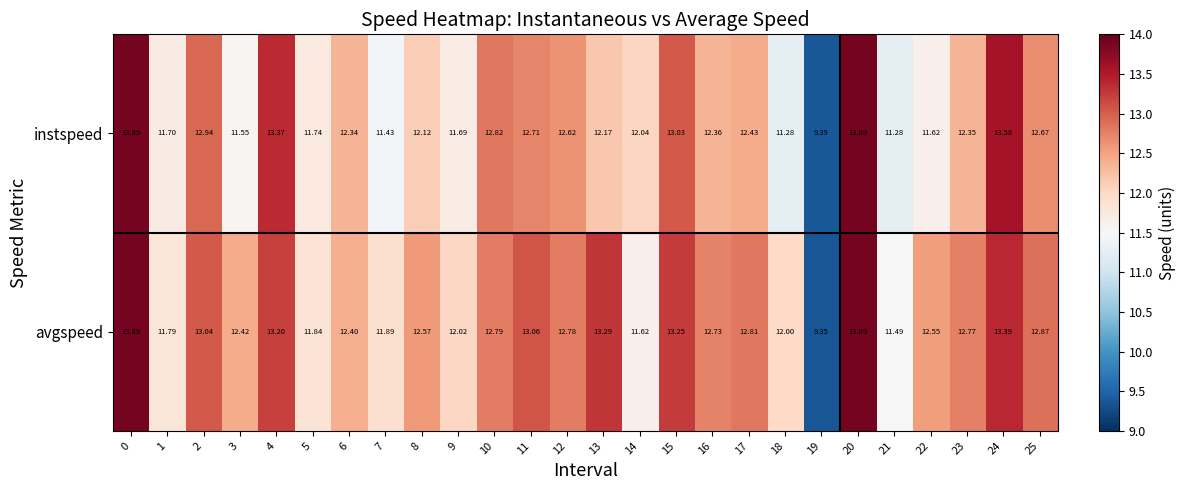

Which series has the largest total across all categories?

avgspeed